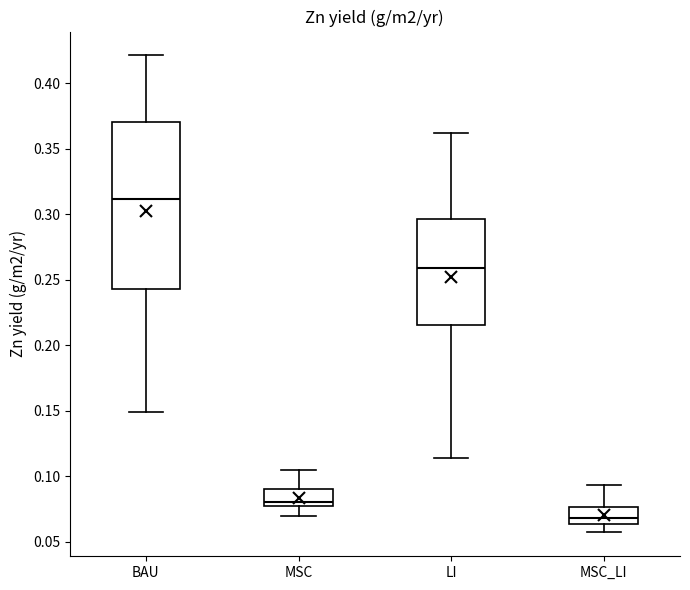

Reading left to right, transcribe this box plot: for each box, give where its median line is, the range the box spans, and where its two whiskers end, as read against the y-axis. The values are not printed on the chart, so give them approximately, as read against the axis.

BAU: median 0.310, box 0.245 to 0.370, whiskers 0.150 to 0.420
MSC: median 0.080, box 0.075 to 0.090, whiskers 0.070 to 0.105
LI: median 0.260, box 0.215 to 0.295, whiskers 0.115 to 0.360
MSC_LI: median 0.070, box 0.065 to 0.075, whiskers 0.055 to 0.095